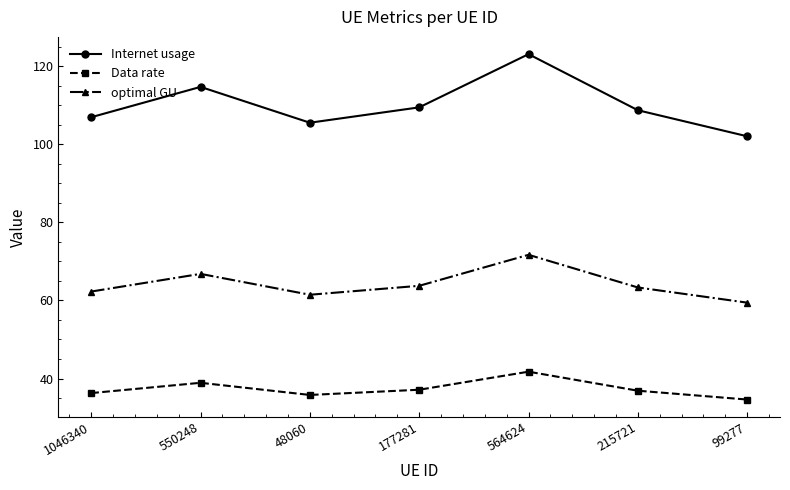

What is the difference between the maximum and minimum values in the optimal GU series?

12.2